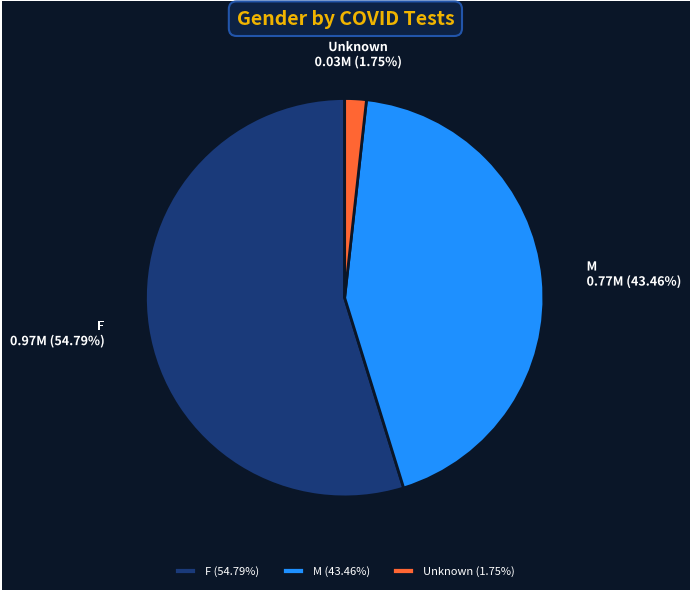

Which category has the biggest portion of the pie?

F